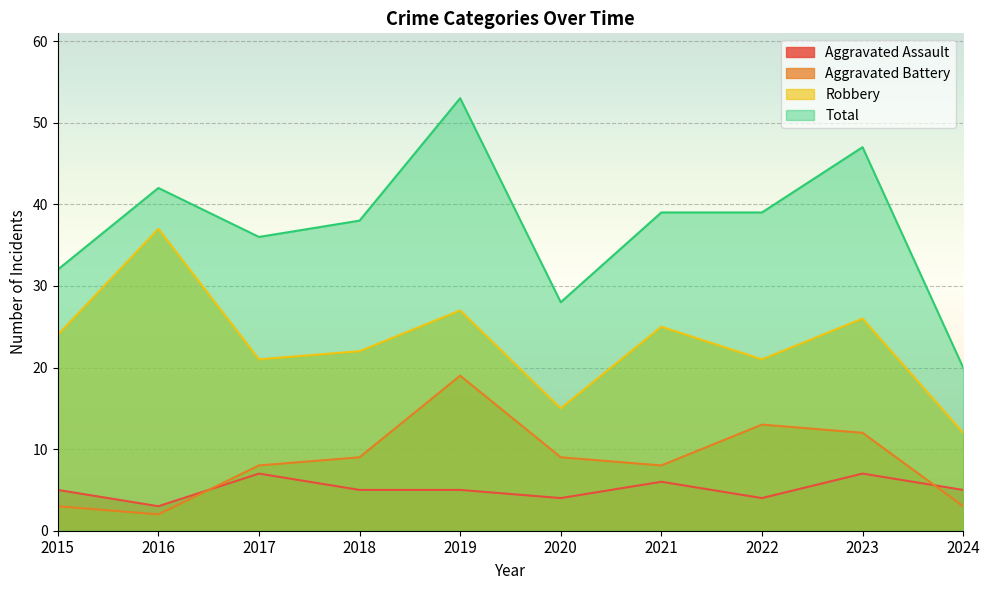

Is the value of Aggravated Battery at 2017 greater than the value of Robbery at 2022?

No